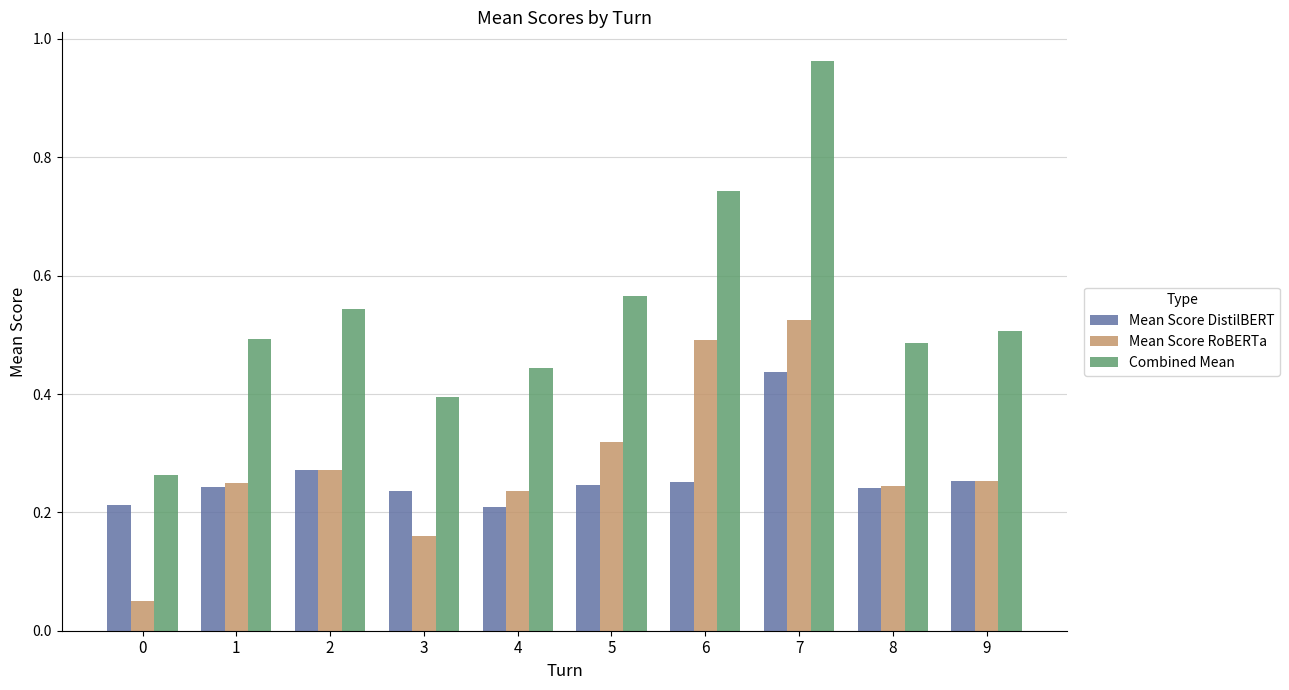

Count the Mean Score RoBERTa values in the range 0 to 1.

10